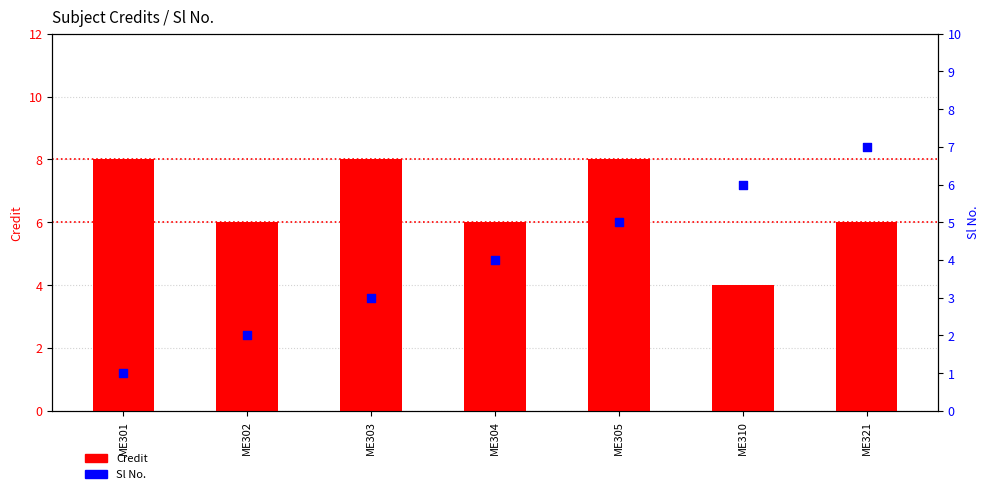

At which category is the sum across all series the highest?

ME305